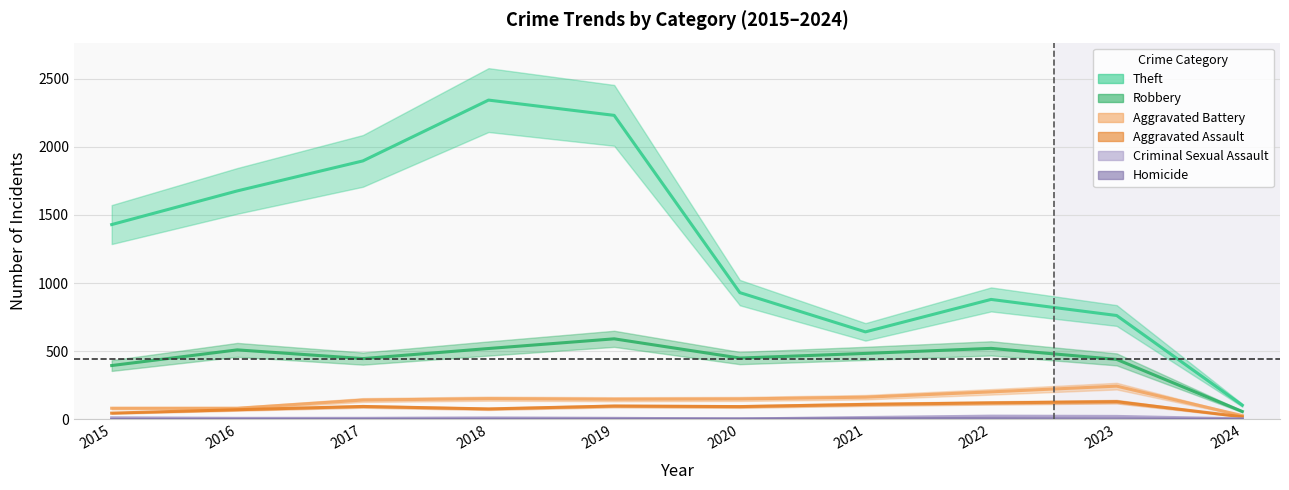

True or false: Aggravated Assault and Robbery cross at least once.

False